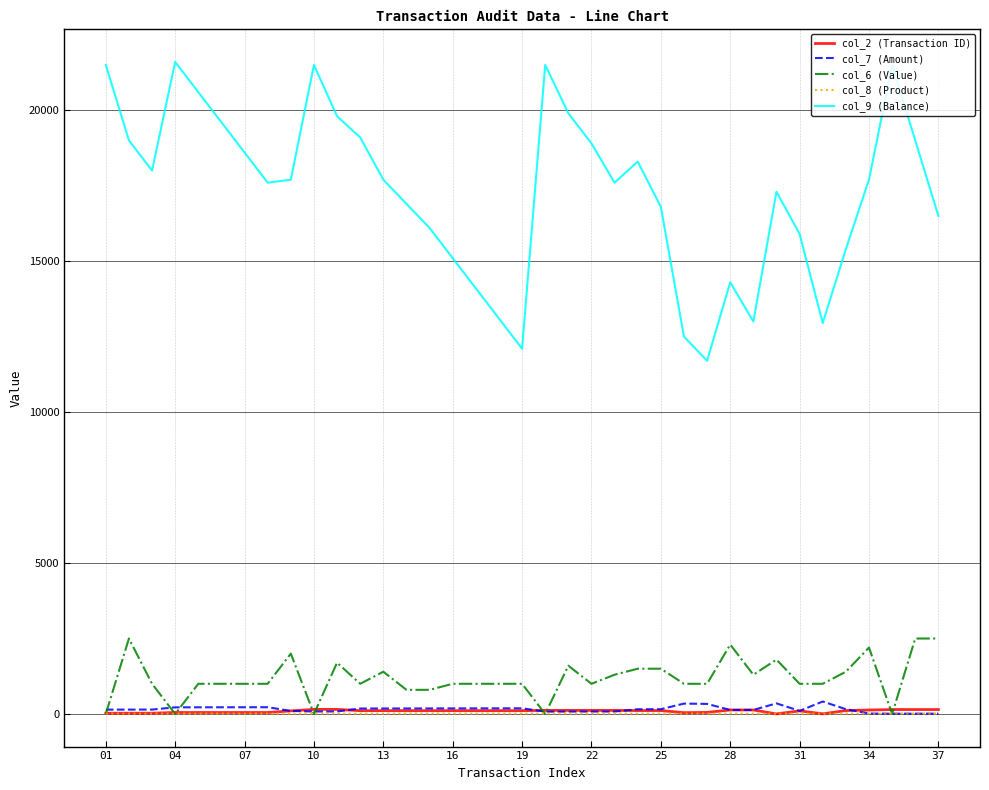

Count the number of categories in the chart.

37